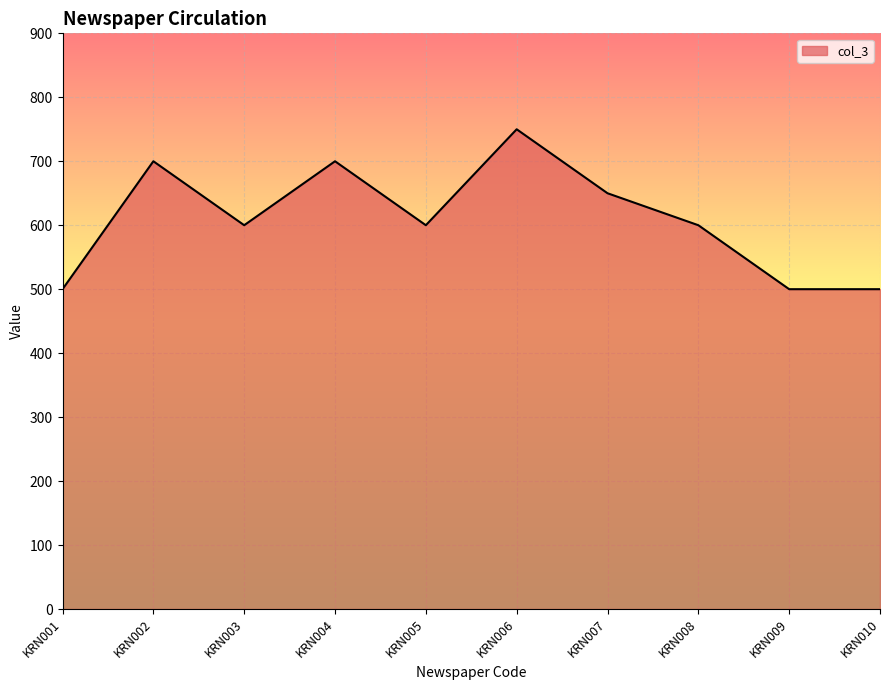

How many lines are shown in the chart?

1